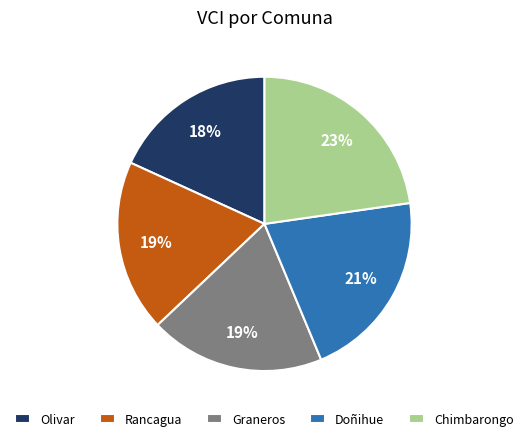

How many segments does this pie chart have?

5